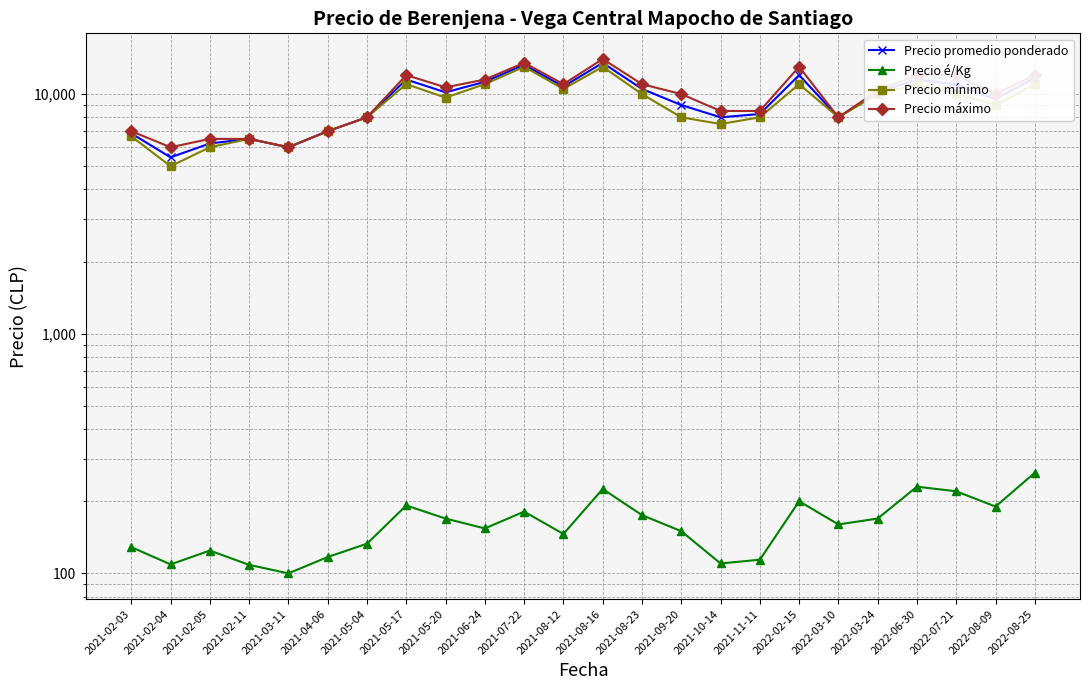

Which series changed the most between 2021-02-05 and 2021-04-06?

Precio mínimo